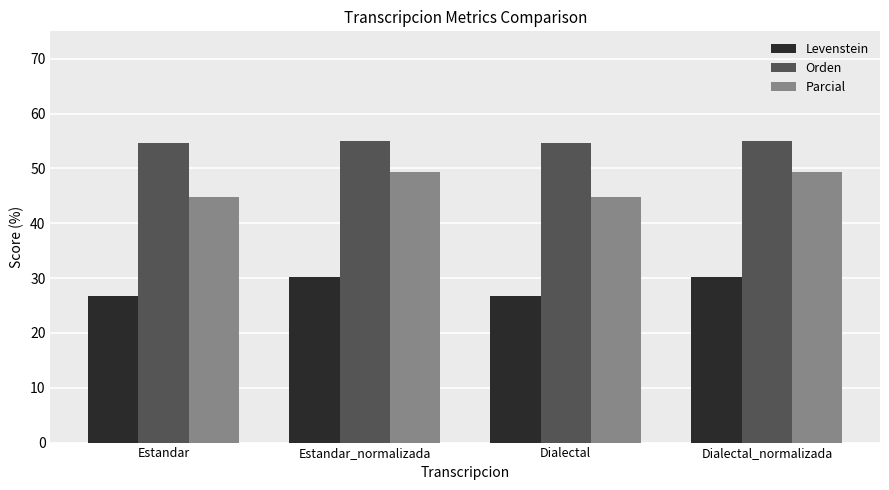

How many bars are there in total?

12